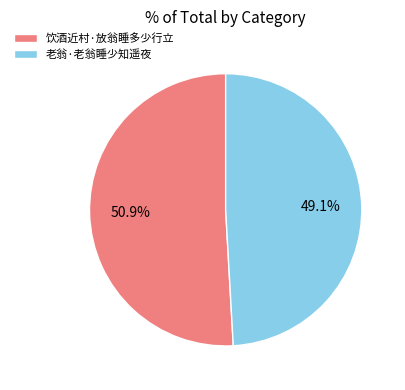

How many slices are in this pie chart?

2